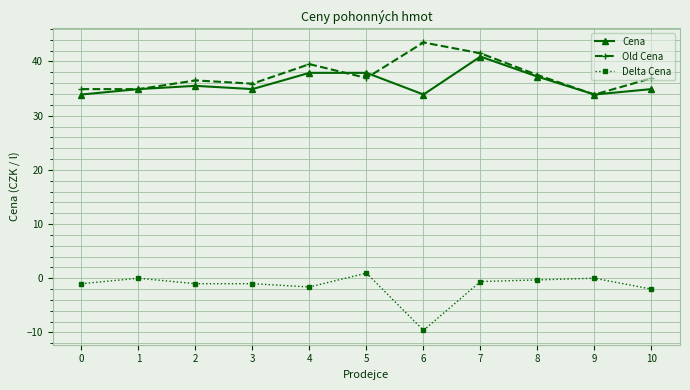

True or false: Old Cena has a value of 37.5 at 8.

True